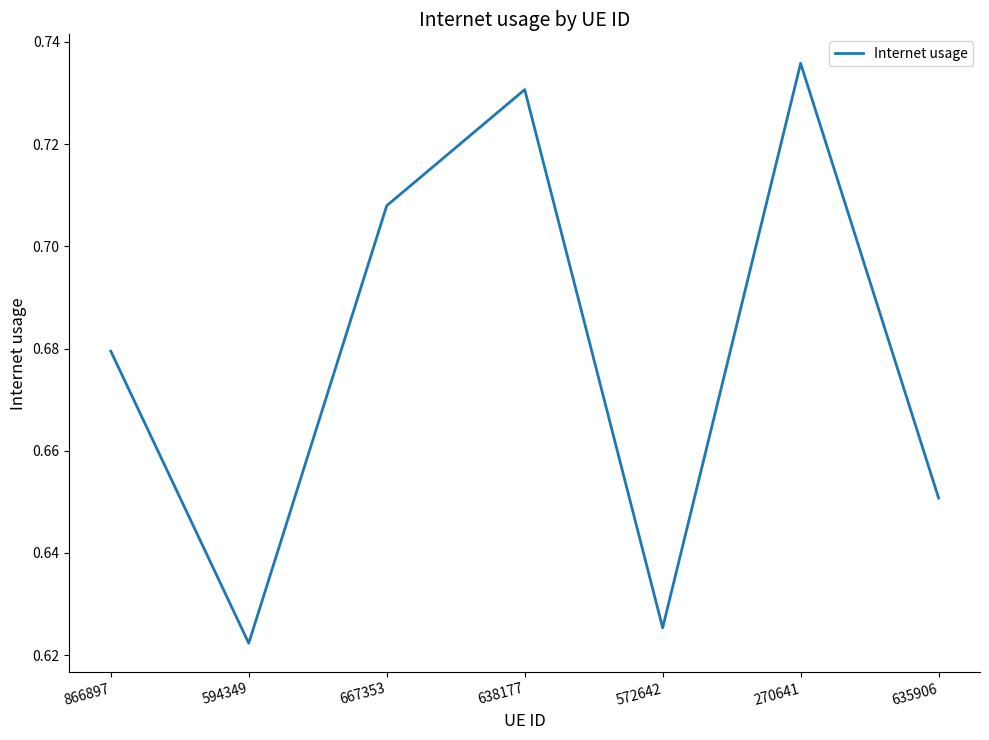

True or false: the data shows 0.3 at 635906.

False